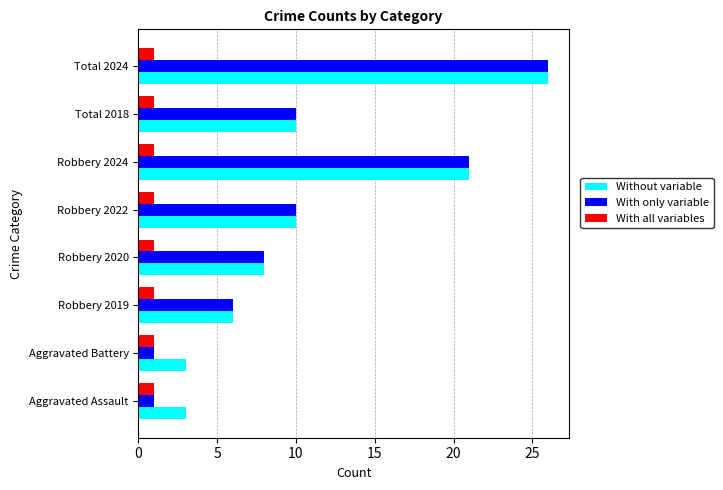

The Without variable series shows 4 at Total 2018. True or false?

False